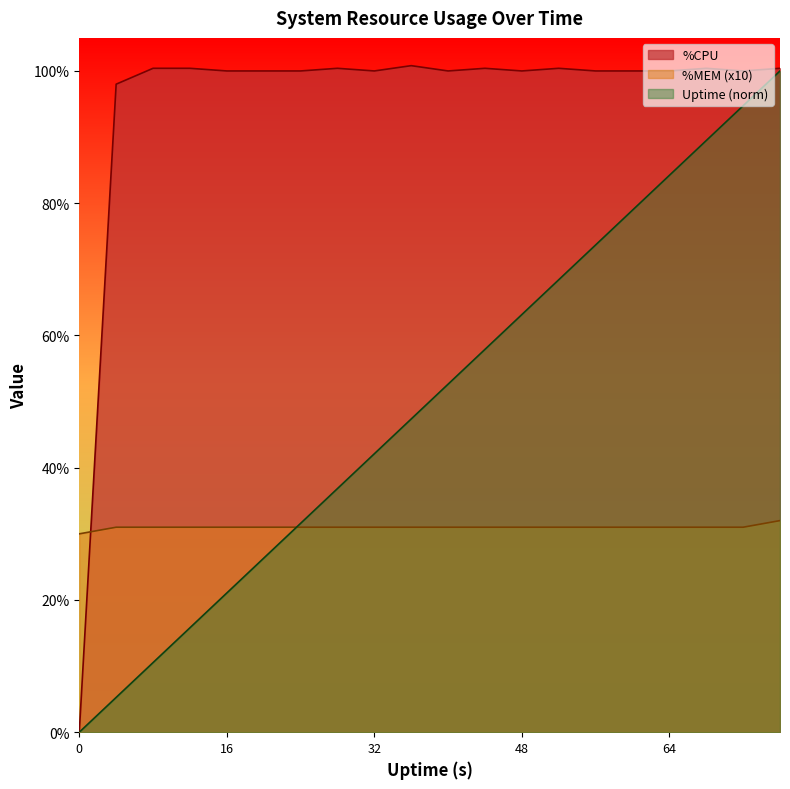

Reading right to left, extract all data points from this chart.

Uptime: 100.0	94.7	89.5	84.2	78.9	73.7	68.4	63.2	57.9	52.6	47.4	42.1	36.8	31.6	26.3	21.1	15.8	10.5	5.3	0.0
%CPU: 100.4	100.0	100.4	100.0	100.0	100.0	100.4	100.0	100.4	100.0	100.8	100.0	100.4	100.0	100.0	100.0	100.4	100.4	98.0	0.0
%MEM: 32.0	31.0	31.0	31.0	31.0	31.0	31.0	31.0	31.0	31.0	31.0	31.0	31.0	31.0	31.0	31.0	31.0	31.0	31.0	30.0